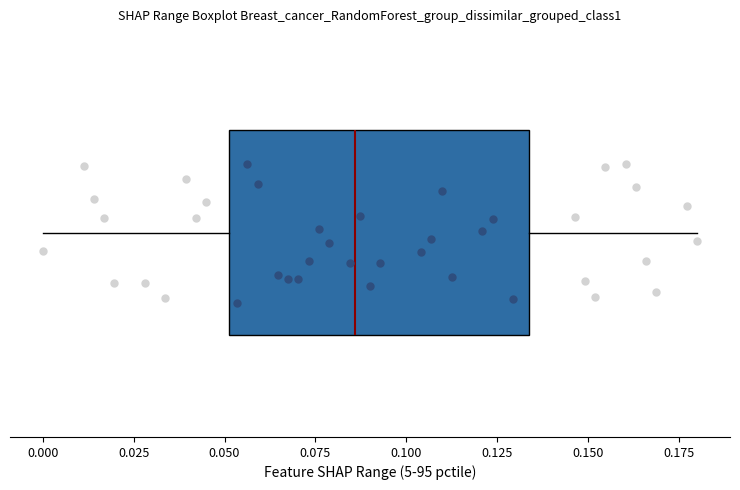

Transcribe this box plot: give where the median line is, the range the box spans, and where the two whiskers end, as read against the x-axis. The values are not printed on the chart, so give them approximately, as read against the axis.

median 0.085, box 0.050 to 0.135, whiskers 0.000 to 0.180